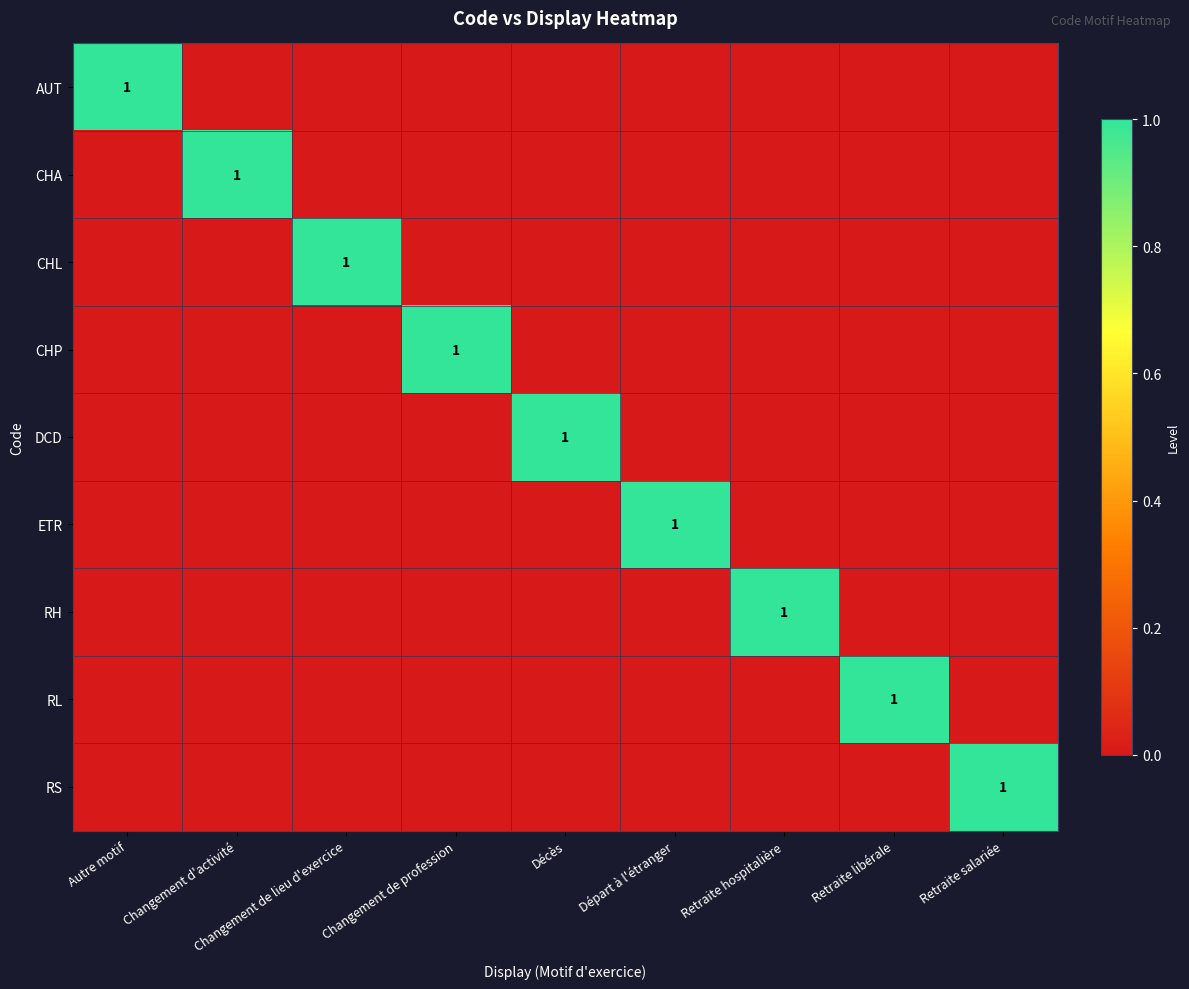

The value of CHP at Changement de profession is 1. True or false?

True